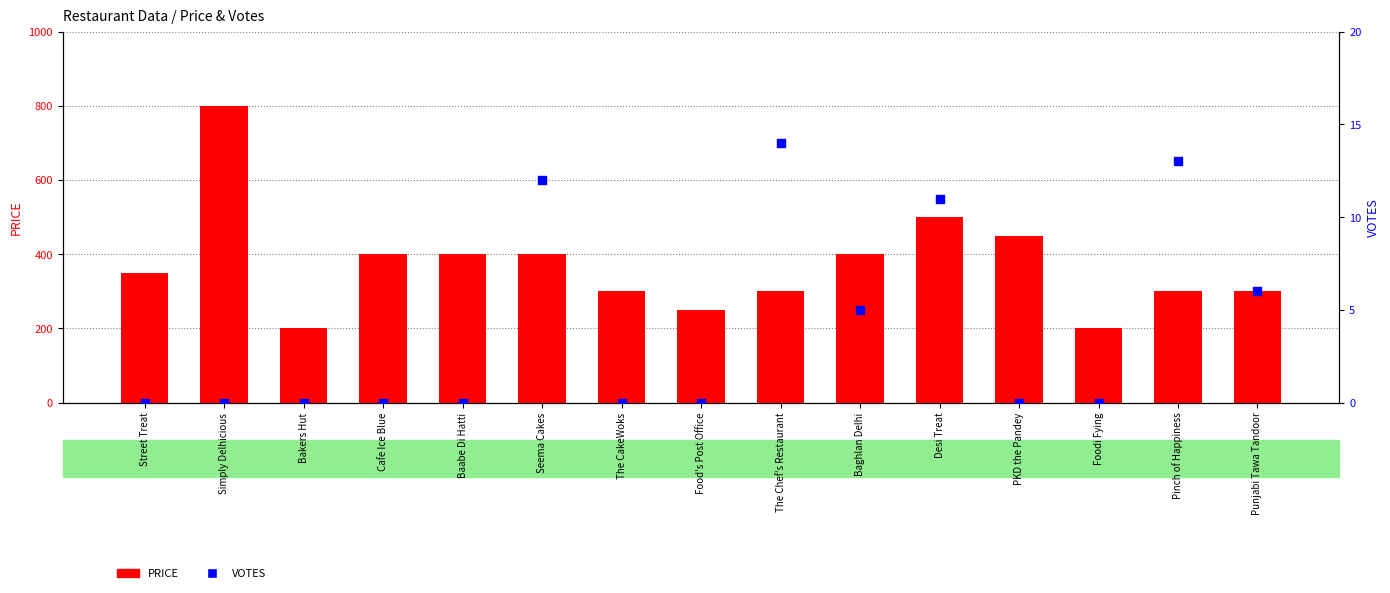

Which series reaches the maximum Y coordinate?

PRICE